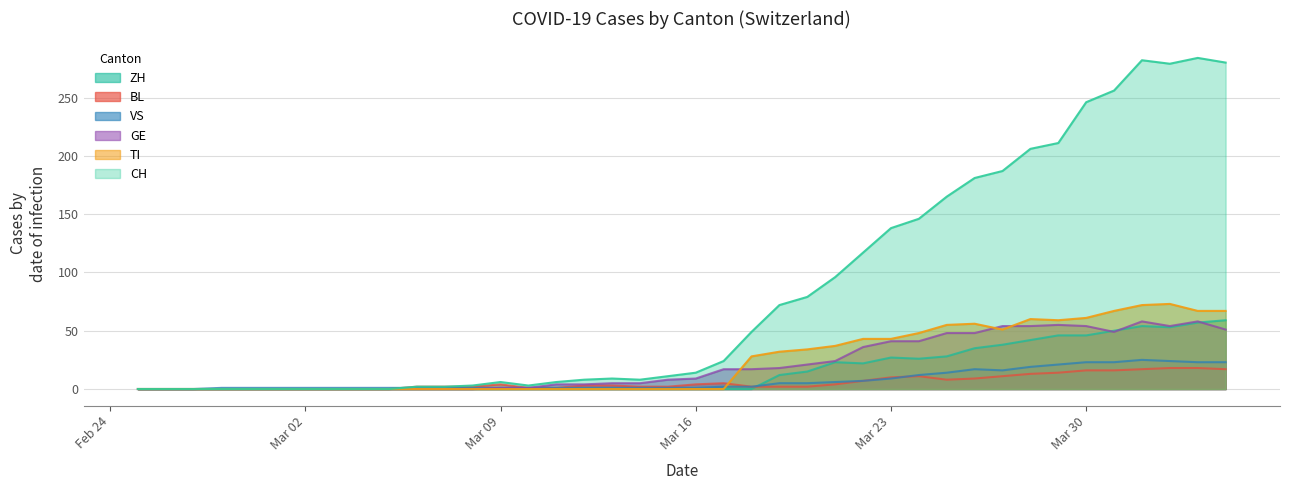

Which series has the largest total across all categories?

CH